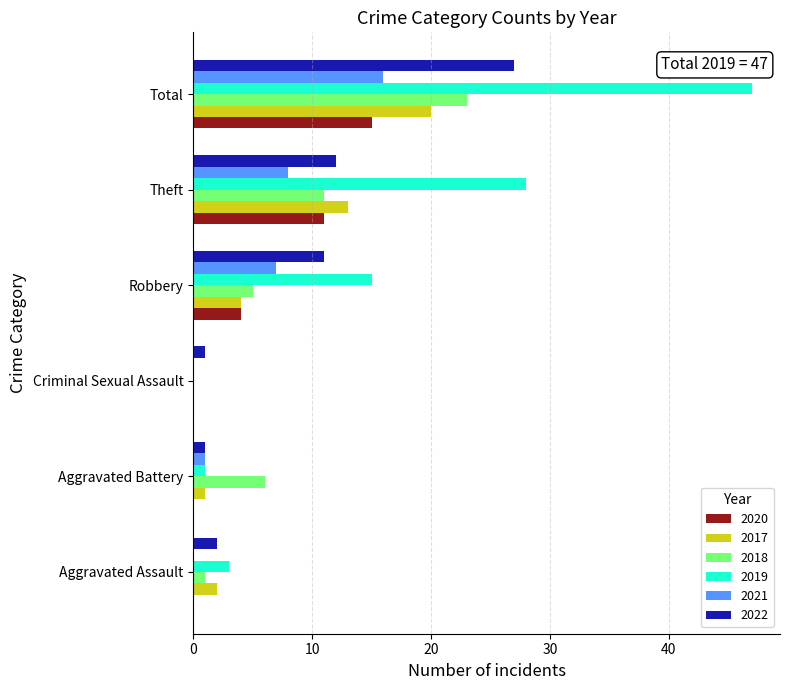

How many positive values does the 2018 series have?

5